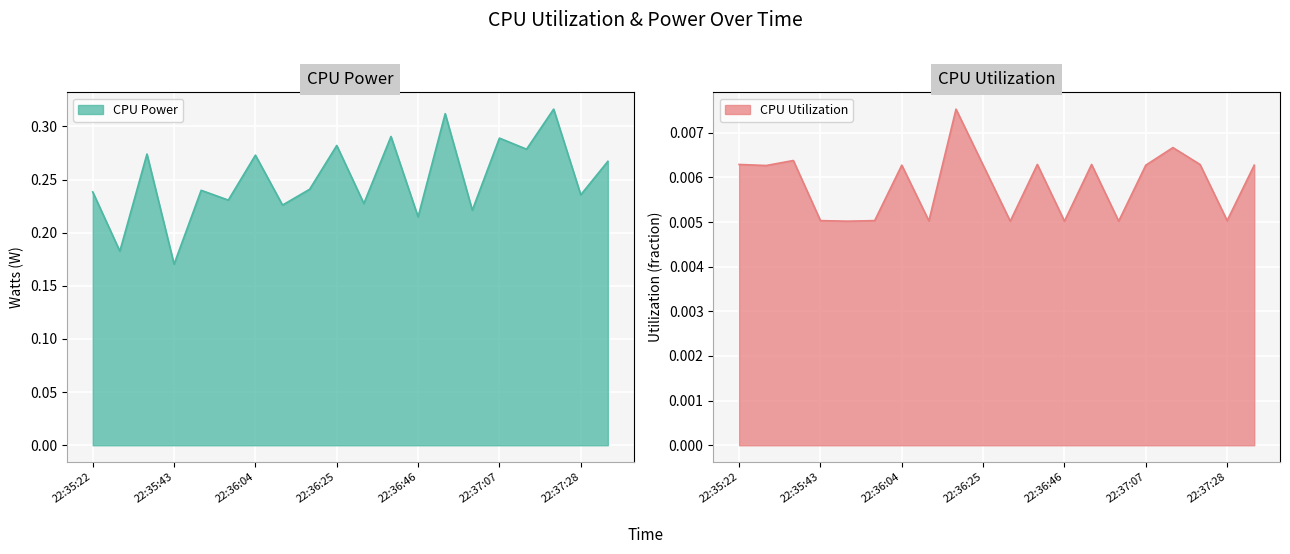

Rank the categories by CPU Power value from highest to lowest.

22:37:21, 22:36:53, 22:36:39, 22:37:07, 22:36:25, 22:37:14, 22:35:36, 22:36:04, 22:37:35, 22:36:18, 22:35:50, 22:35:22, 22:37:28, 22:35:57, 22:36:32, 22:36:11, 22:37:00, 22:36:46, 22:35:29, 22:35:43